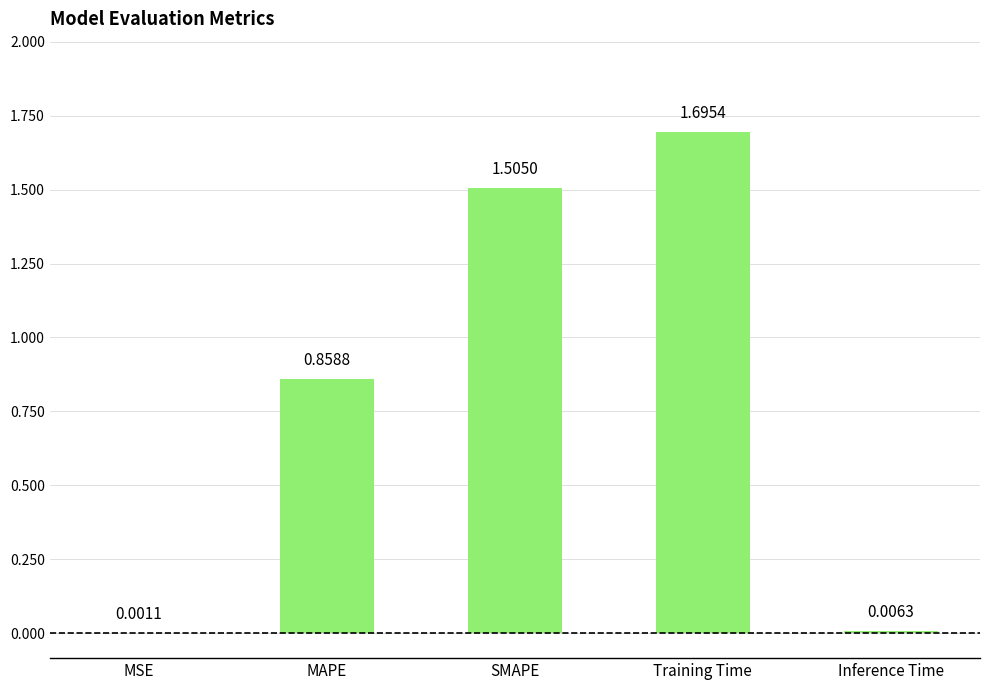

What is the sum of the values at MAPE and Training Time?

2.6